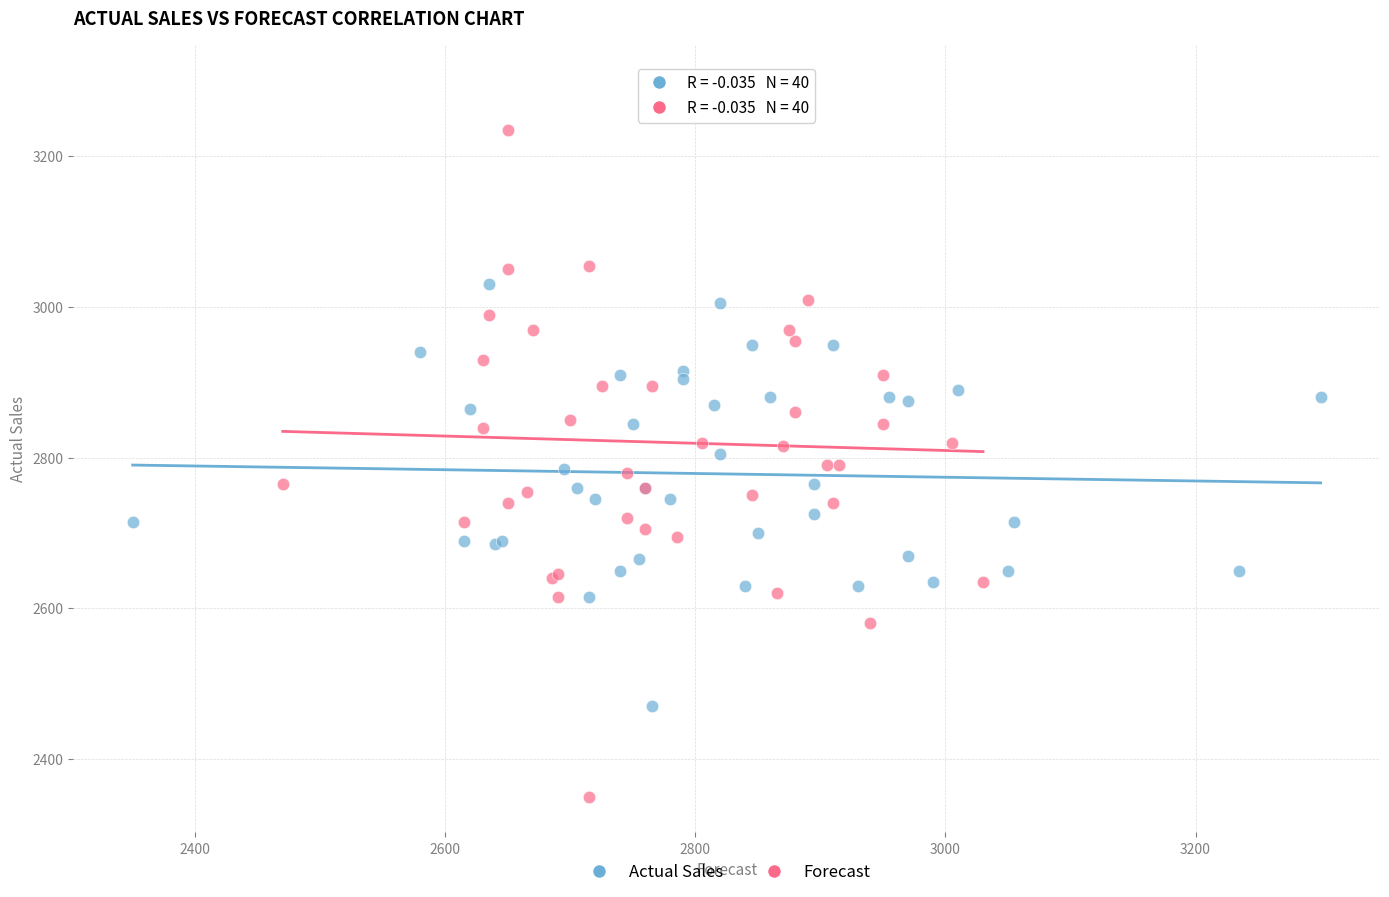

Which series reaches the minimum Y coordinate?

Forecast